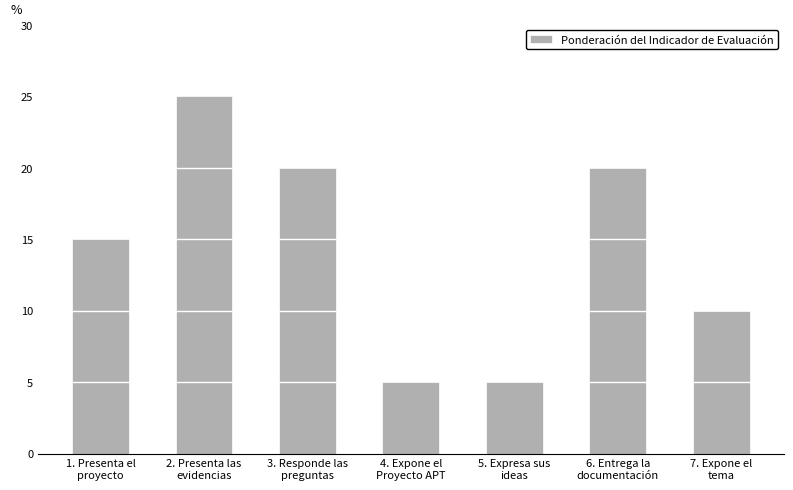

What is the minimum value shown in the chart?

5